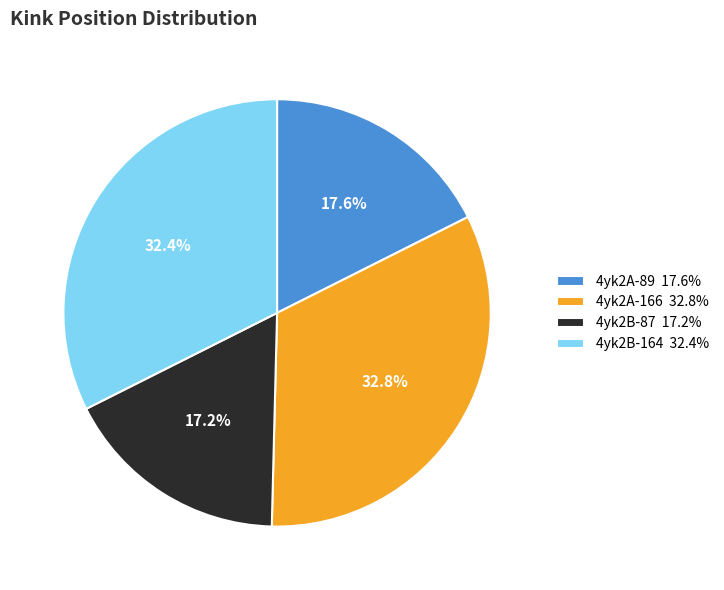

To the nearest percent, what is the combined percentage of 4yk2A-166 and 4yk2B-87?

50%